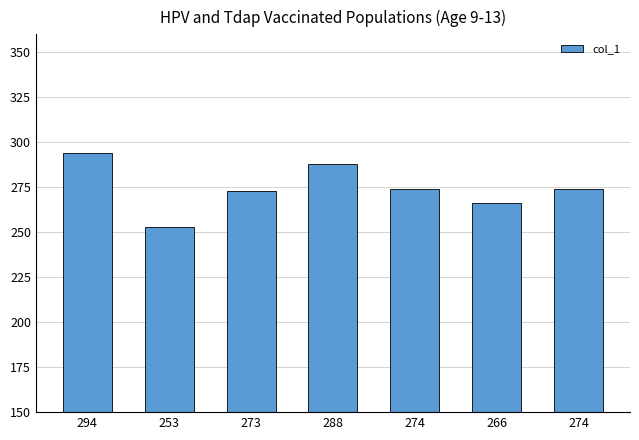

Are the bars grouped side by side (vs. stacked)?

No